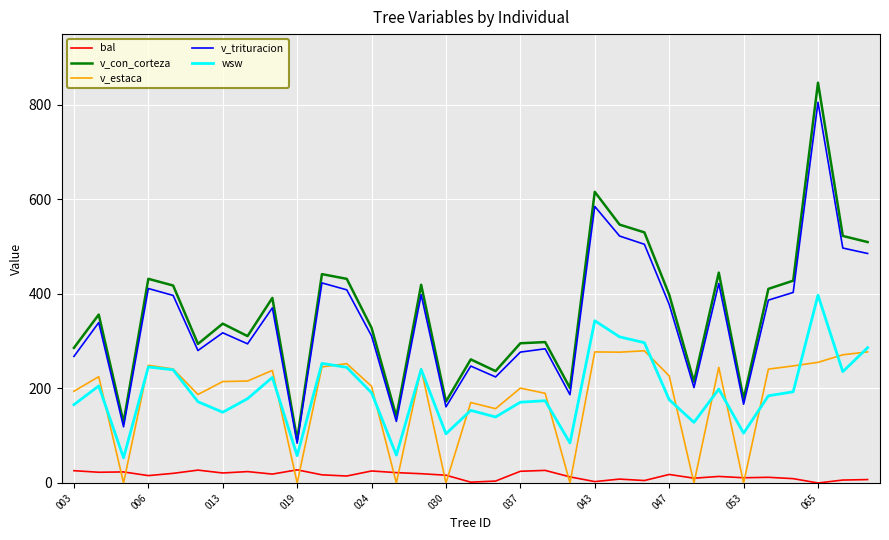

True or false: v_con_corteza and bal intersect in this chart.

False